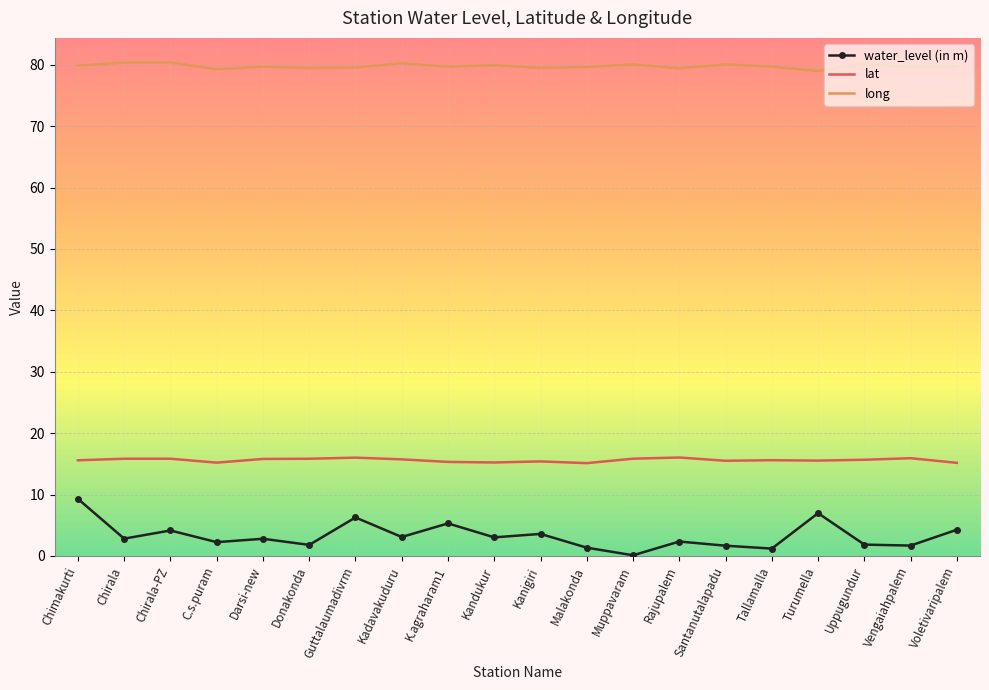

What is the difference between the second highest and second lowest values in the lat series?

0.8